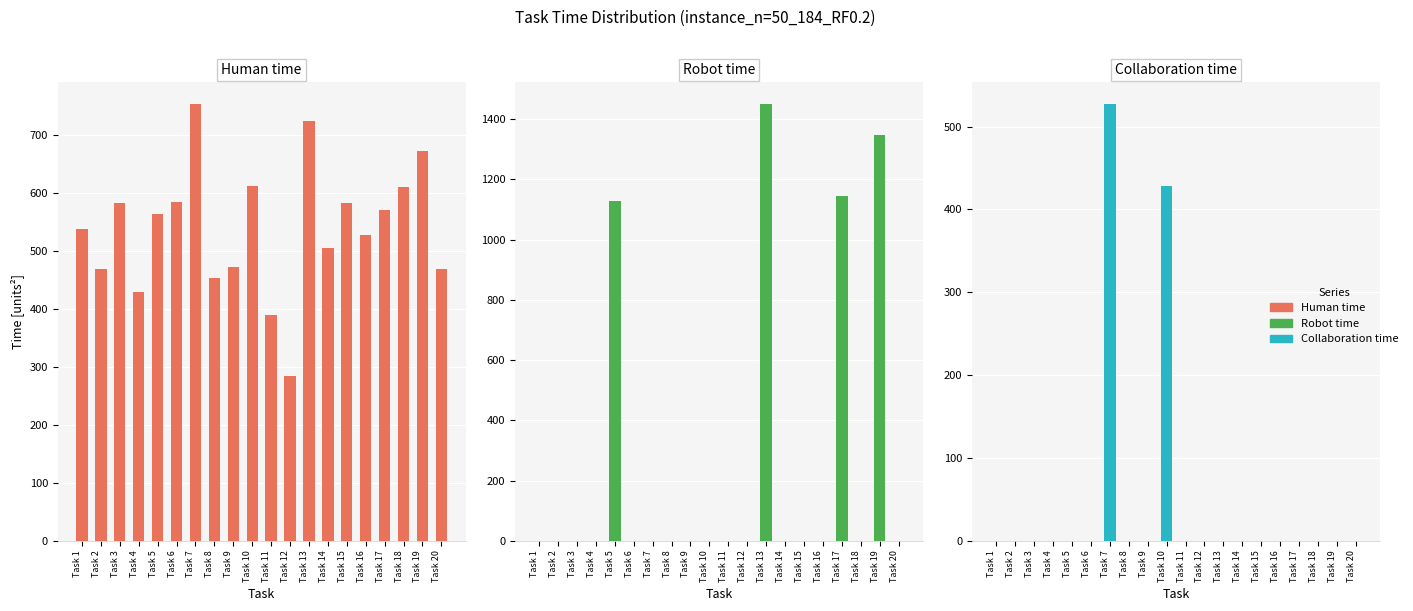

List the series in order of their overall mean, highest first.

Human time, Robot time, Collaboration time